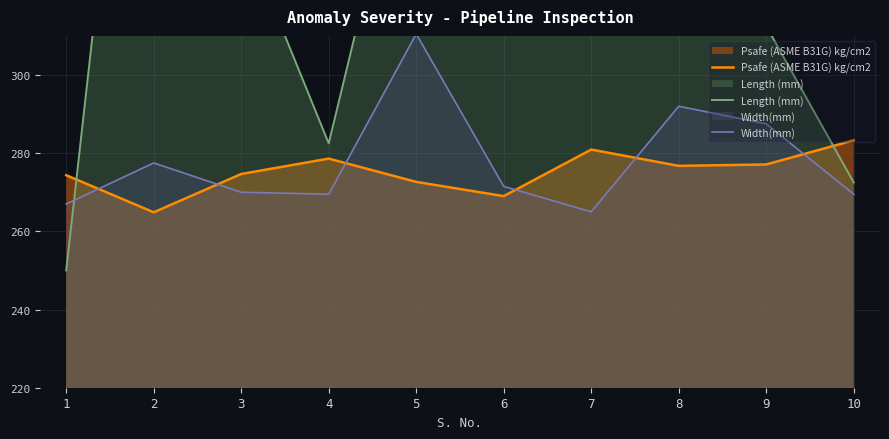

At which label is Psafe (ASME B31G) kg/cm2 closest to 274?

1